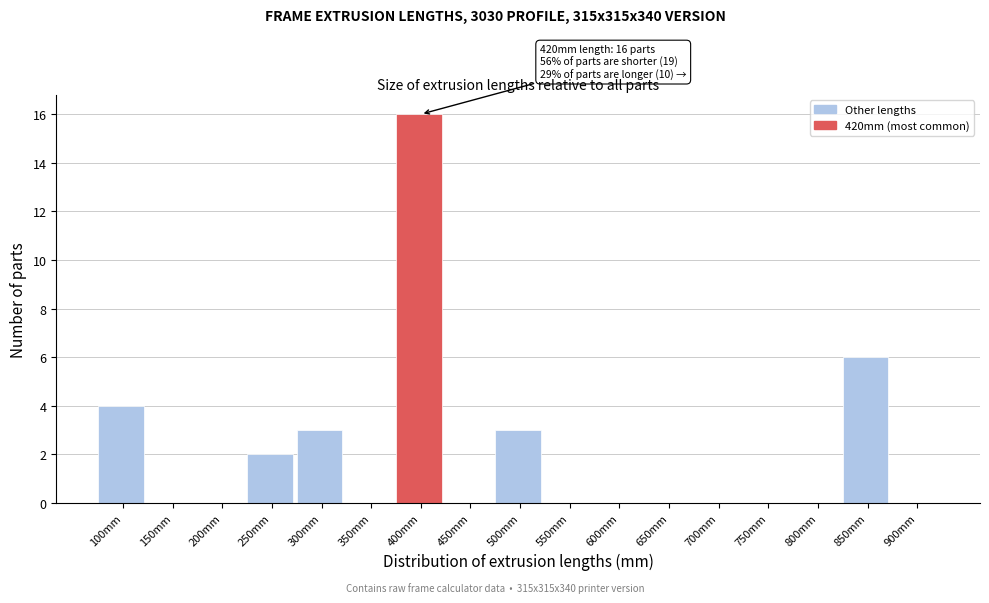

Reading left to right, what are all the values shown in this chart?

100mm=4	150mm=0	200mm=0	250mm=2	300mm=3	350mm=0	400mm=16	450mm=0	500mm=3	550mm=0	600mm=0	650mm=0	700mm=0	750mm=0	800mm=0	850mm=6	900mm=0